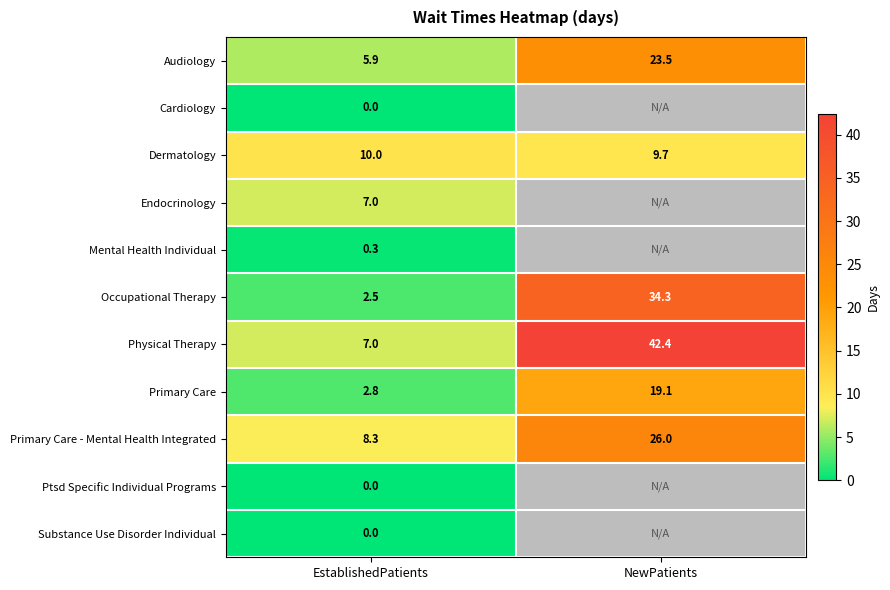

How many data points does each series have?

2